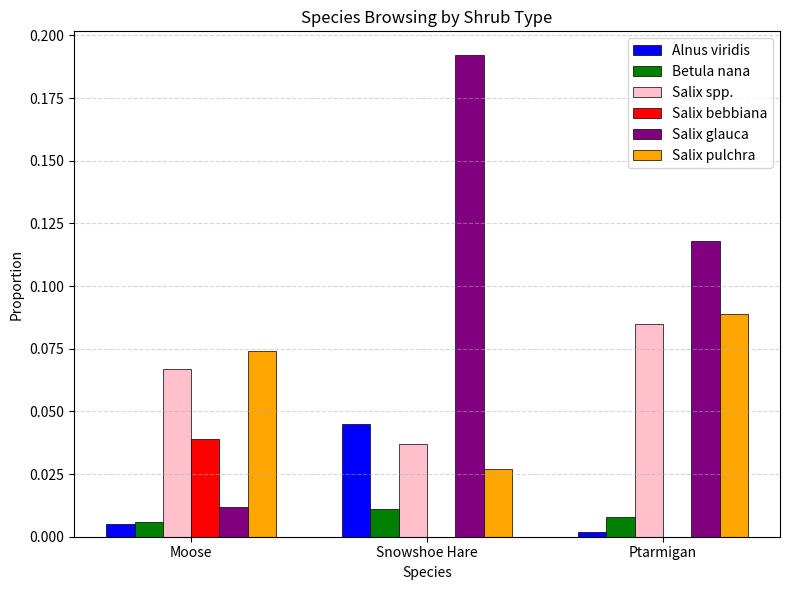

At which category does the chart reach its peak across all series?

Snowshoe Hare